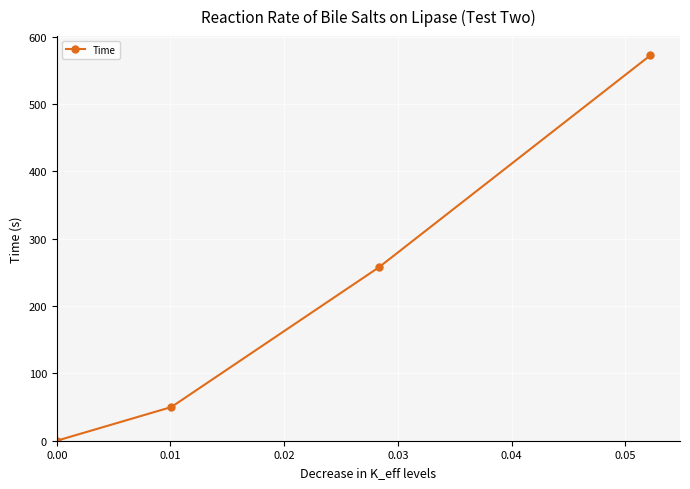

What is the difference between the maximum and minimum values?

572.5